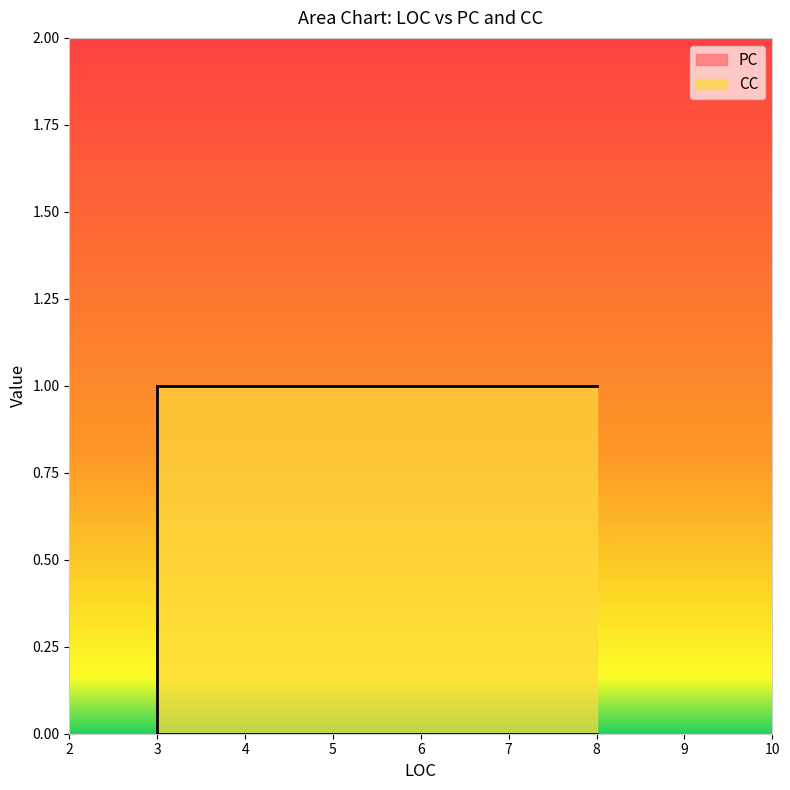

Is it true that the value at 8 is -1?

False